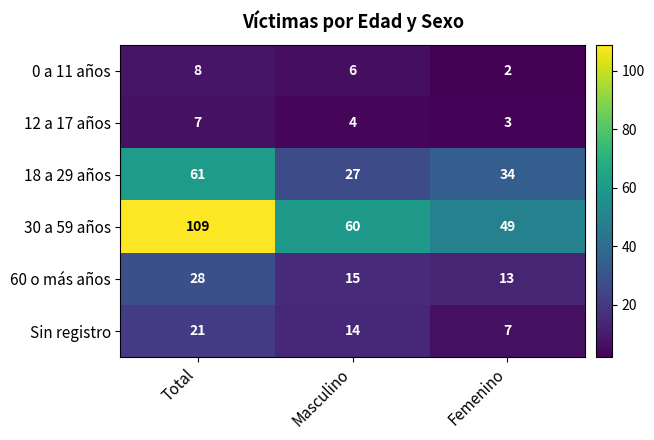

At how many categories does at least one series exceed 21?

3